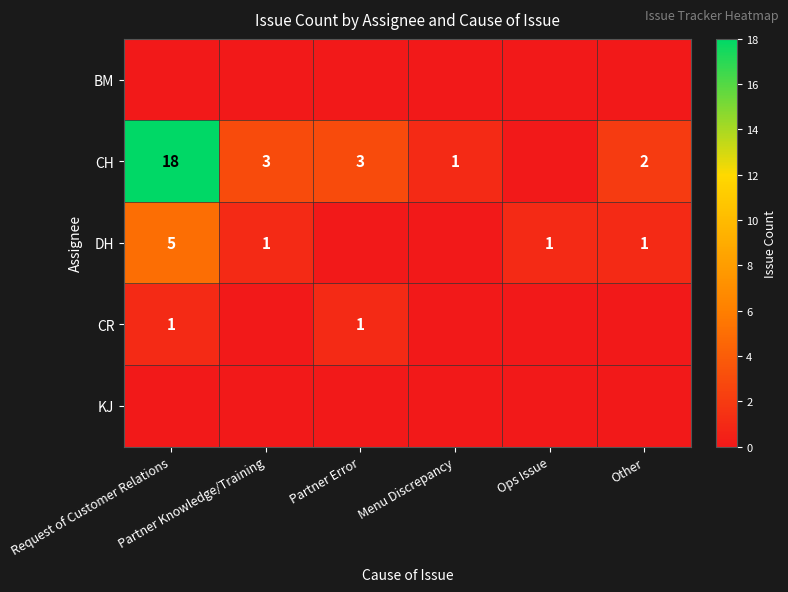

What is the sum of all CR values?

2